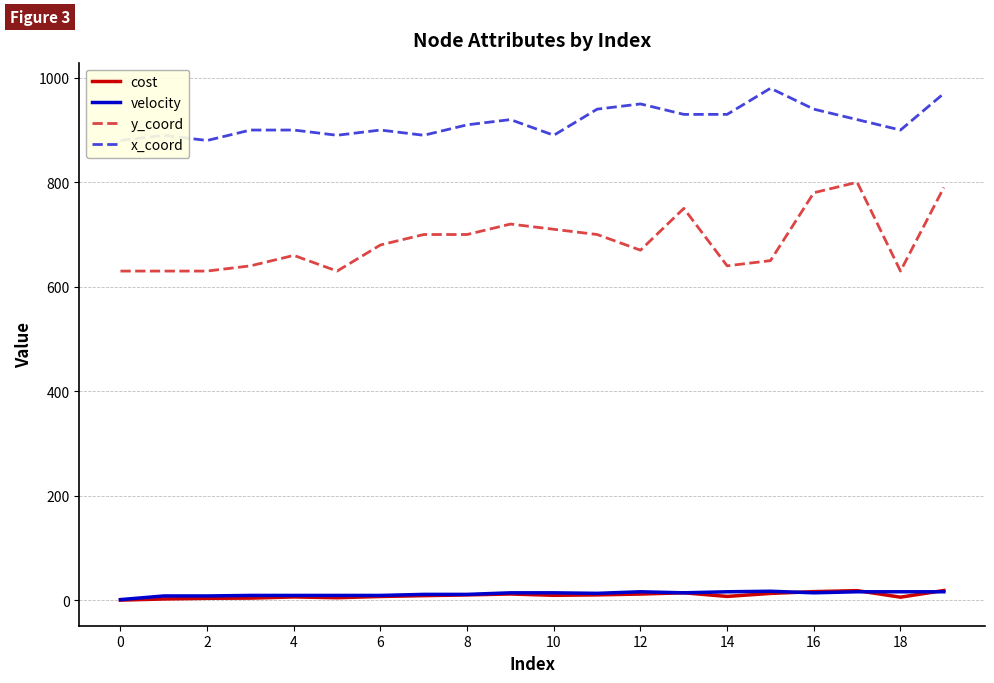

True or false: velocity and y_coord cross at least once.

False